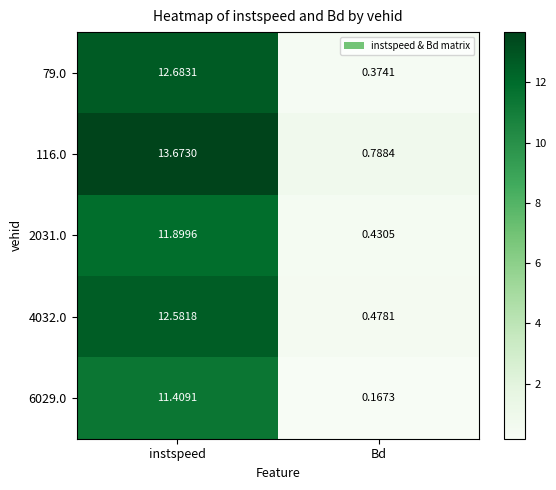

List the labels in order of 6029.0 value, largest first.

instspeed, Bd